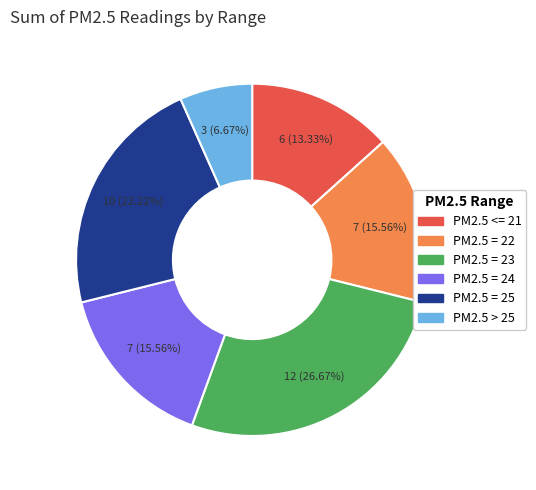

Is there any slice that represents more than half of the pie?

No